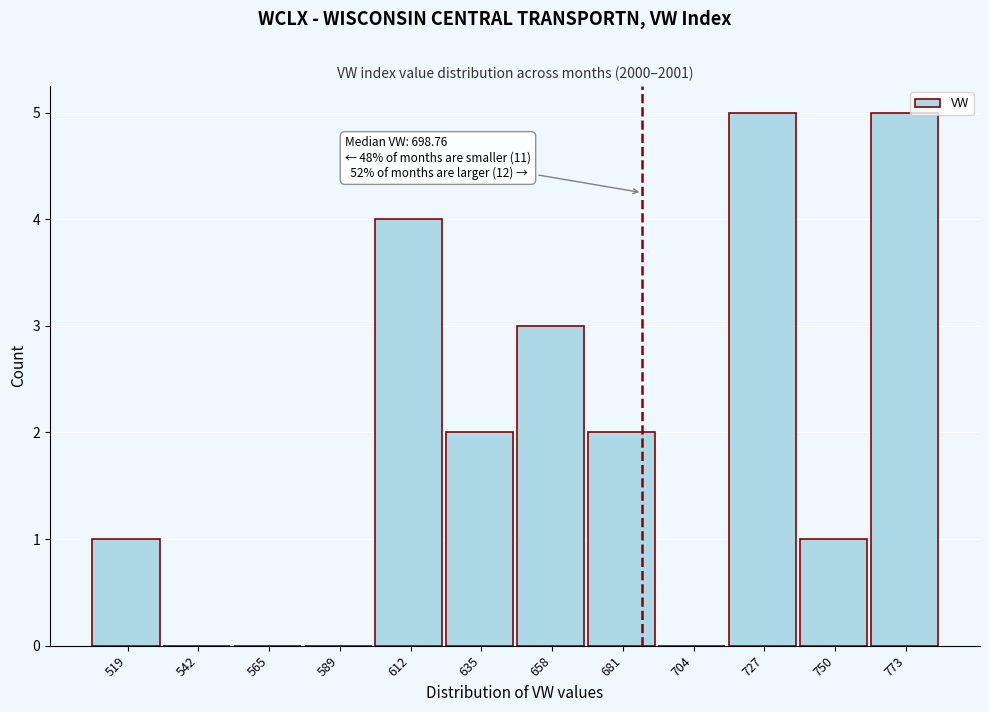

Reading left to right, what are all the values shown in this chart?

519=1	542=0	565=0	589=0	612=4	635=2	658=3	681=2	704=0	727=5	750=1	773=5